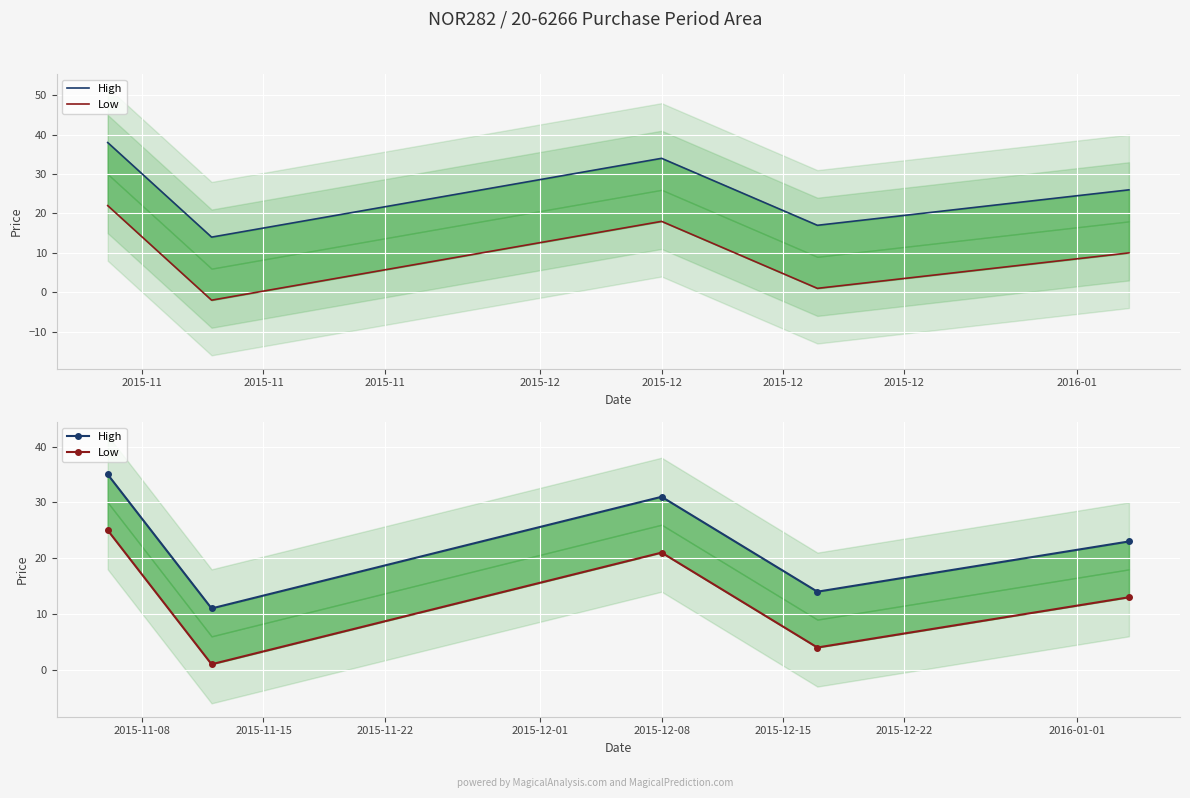

How many interior local peaks does the High series have?

1